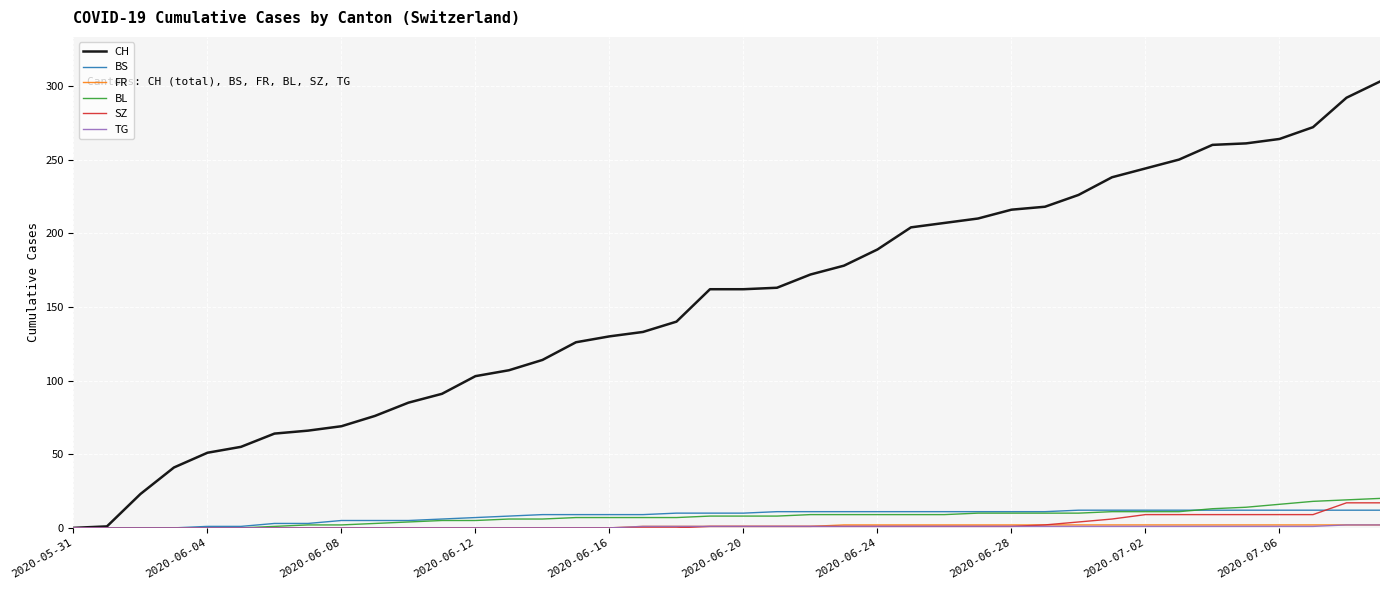

What is the greatest value displayed?

303